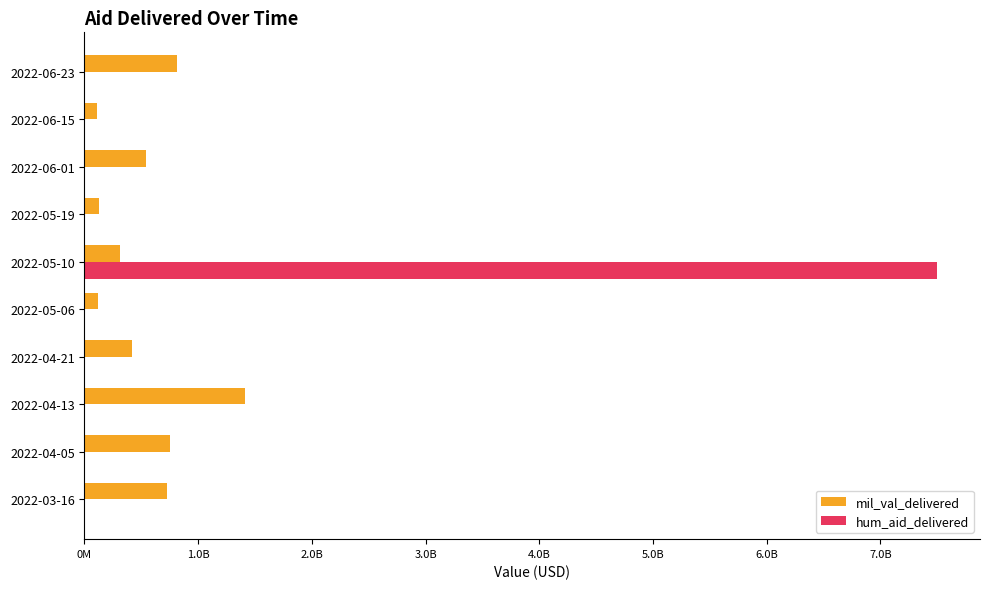

What is the difference between the maximum and minimum values in the hum_aid_delivered series?

7502000000.0